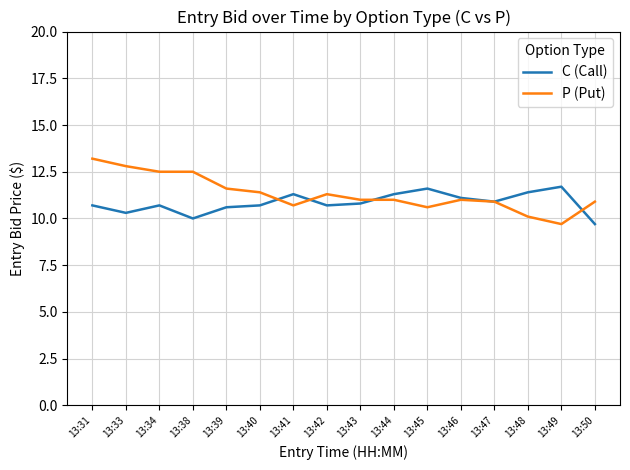

Read the P (Put) value at 13:47.

10.9